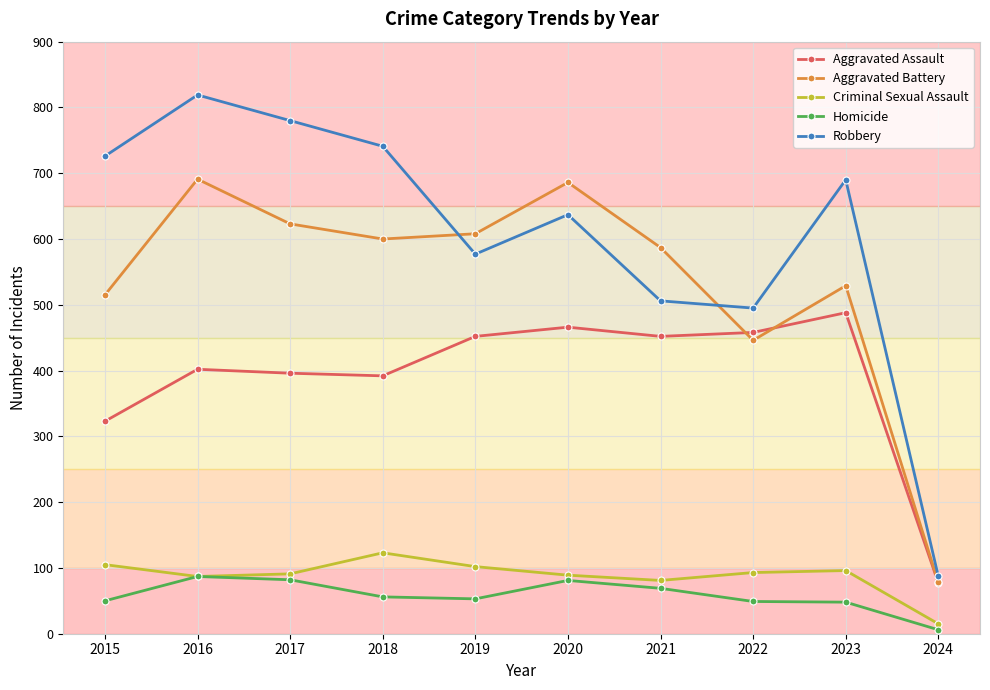

List the series in order of their peak value, lowest first.

Homicide, Criminal Sexual Assault, Aggravated Assault, Aggravated Battery, Robbery